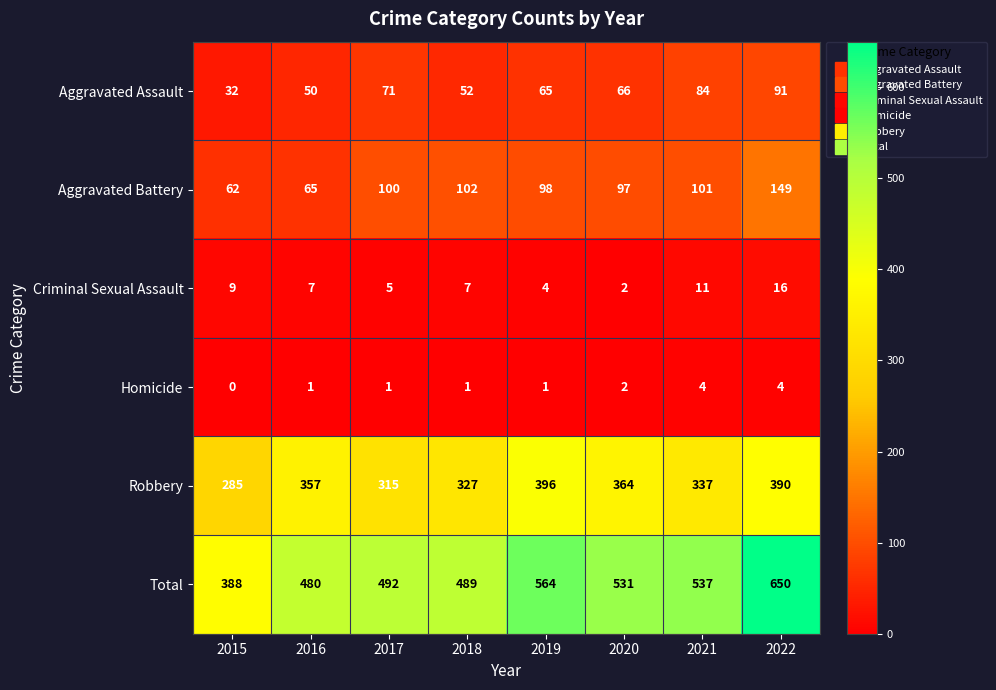

What is the total value across all series at 2015?

776